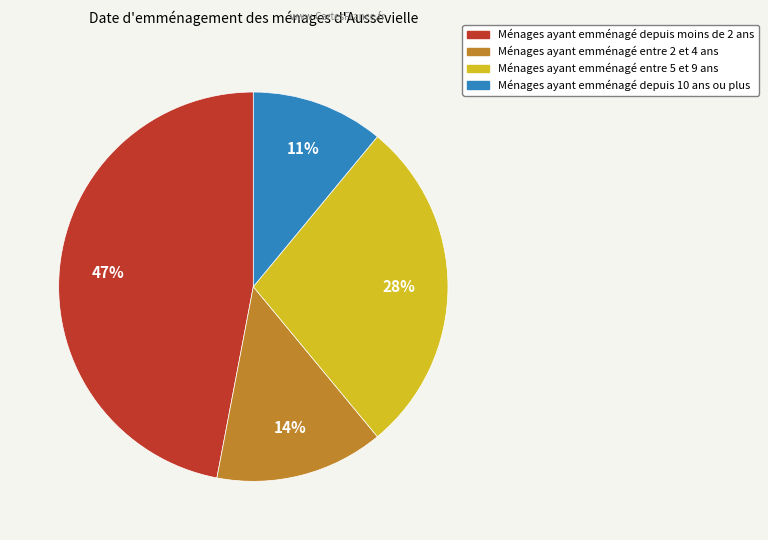

To the nearest percent, what is the difference between the largest and smallest slice percentages?

36%